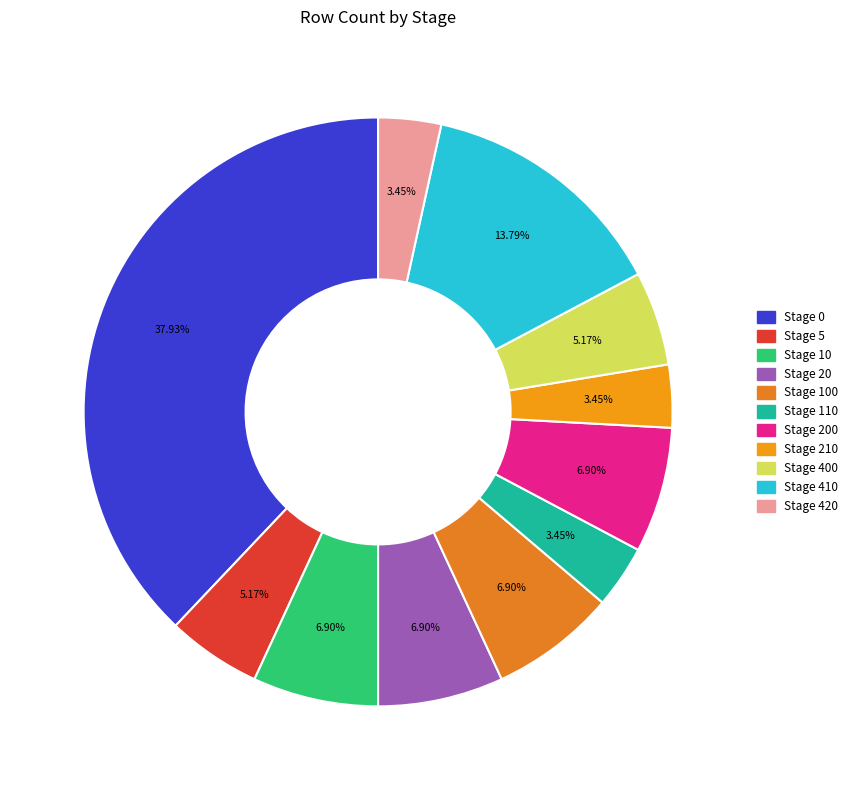

True or false: Stage 20 accounts for 1% of the total.

False